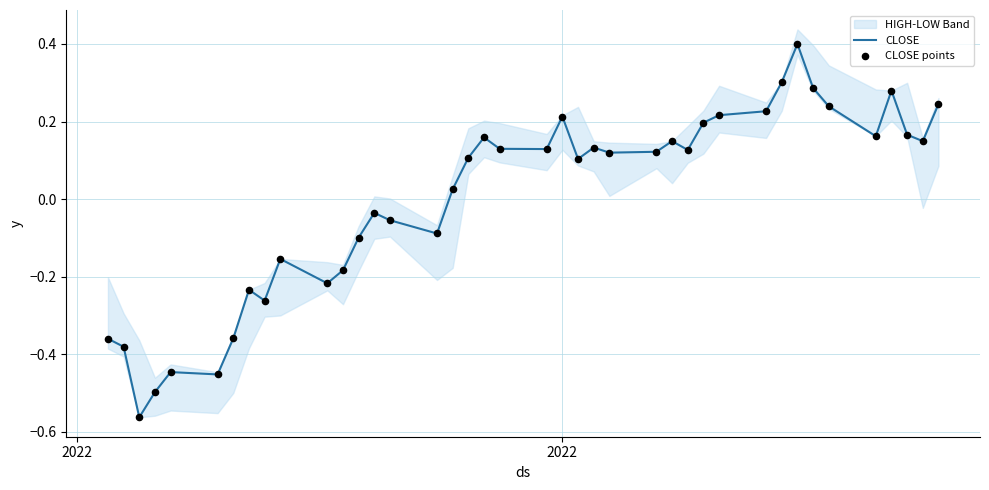

At how many categories does at least one series exceed 0?

24